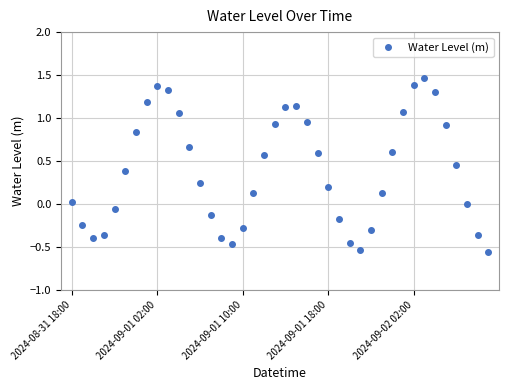

What is the difference between the second highest and minimum values?

1.9